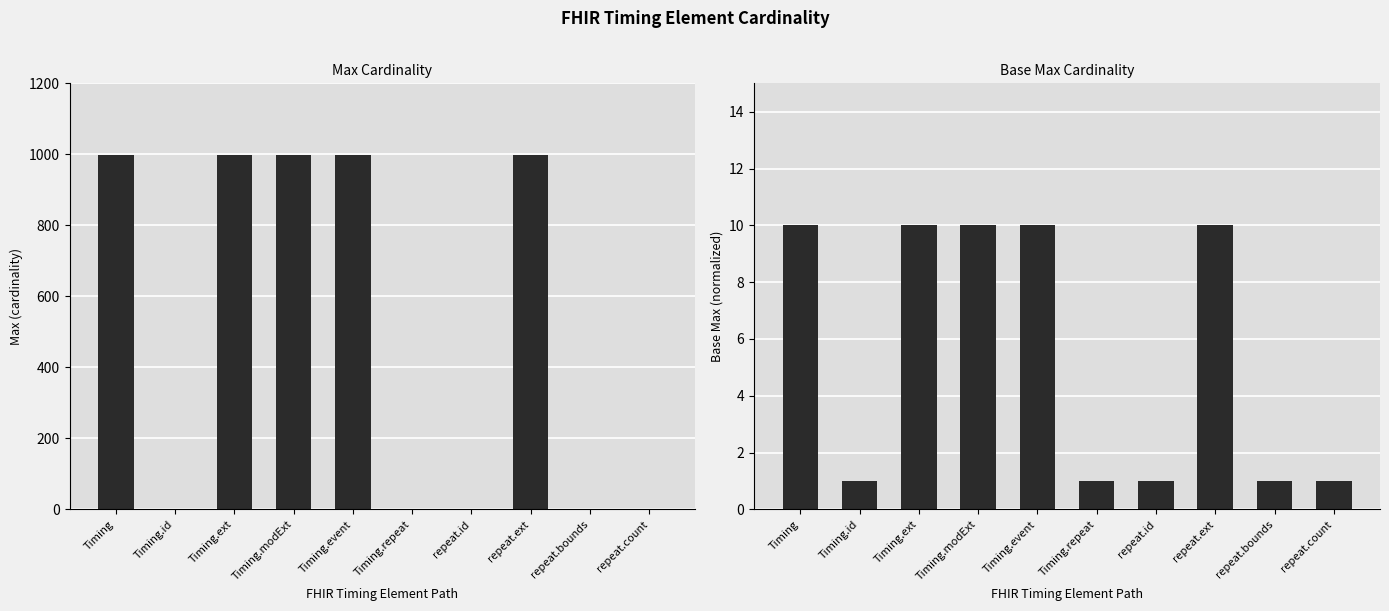

At which label does Base Max reach its peak?

Timing